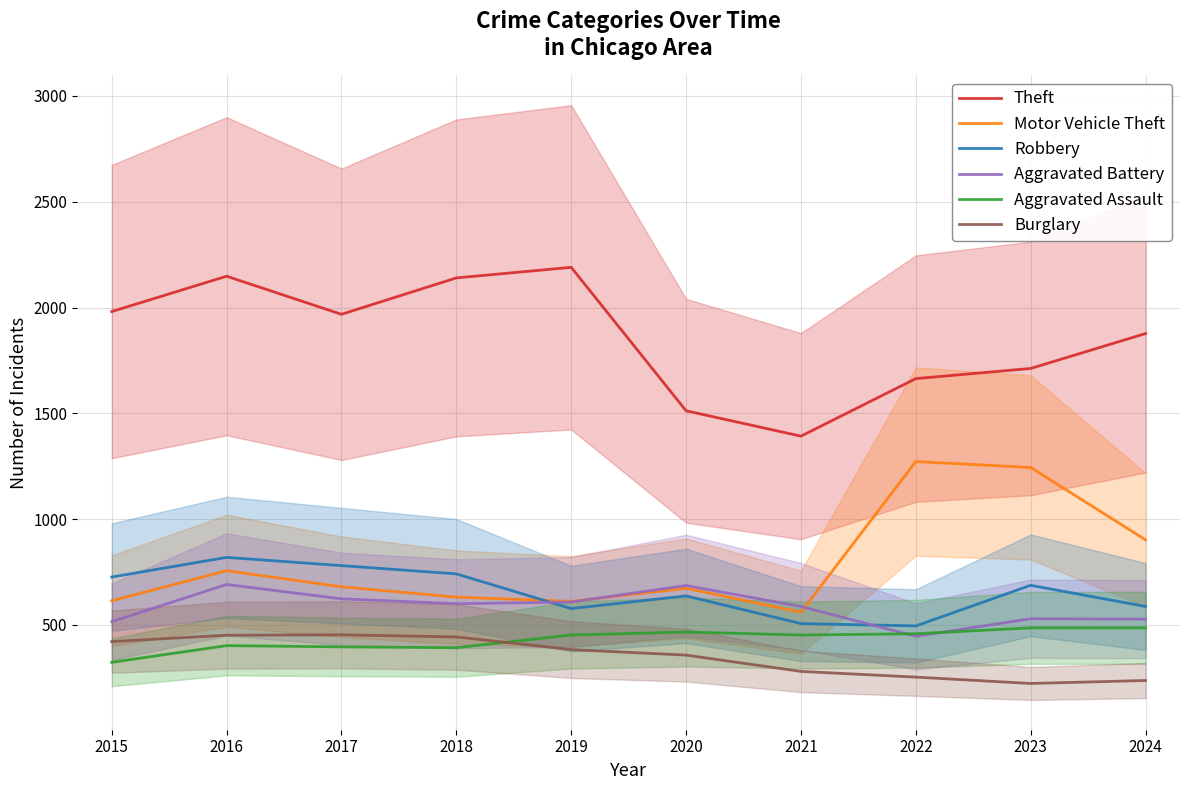

True or false: Burglary and Theft intersect in this chart.

False